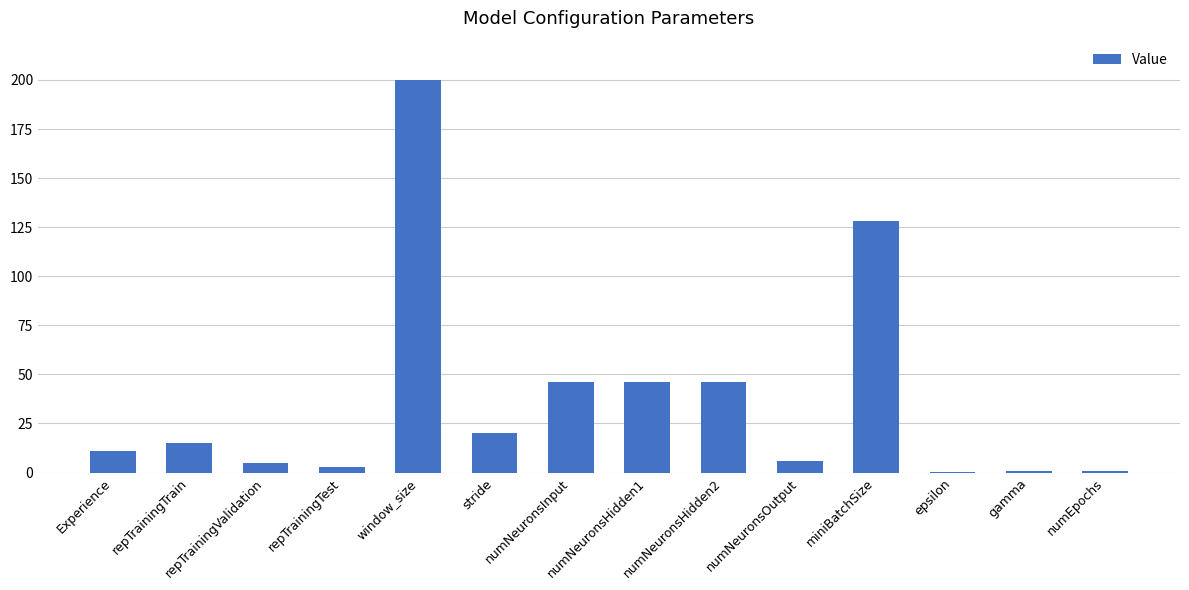

Count the number of categories in the chart.

14